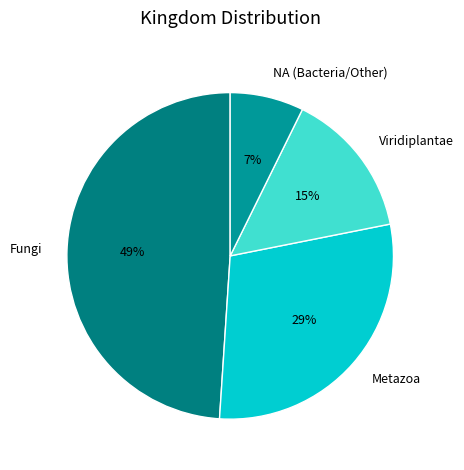

To the nearest percent, what is the combined percentage of Fungi and NA (Bacteria/Other)?

56%